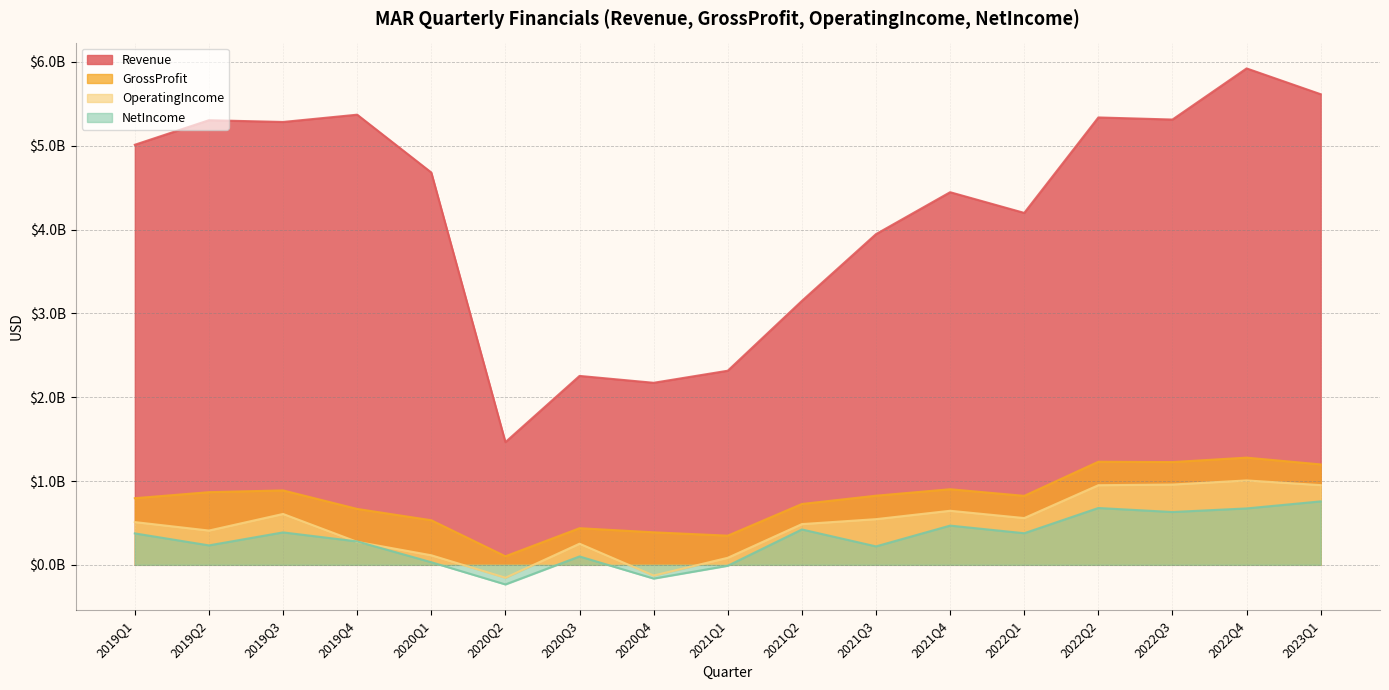

After their last crossing, which series has the higher values: NetIncome or OperatingIncome?

OperatingIncome